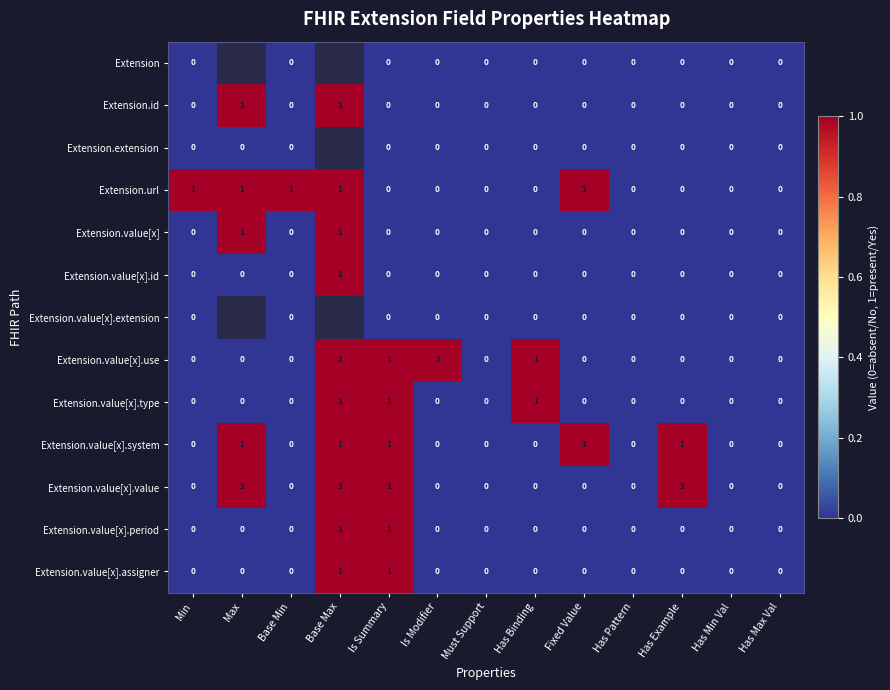

How many Extension.value[x].value values are between 0 and 1?

13